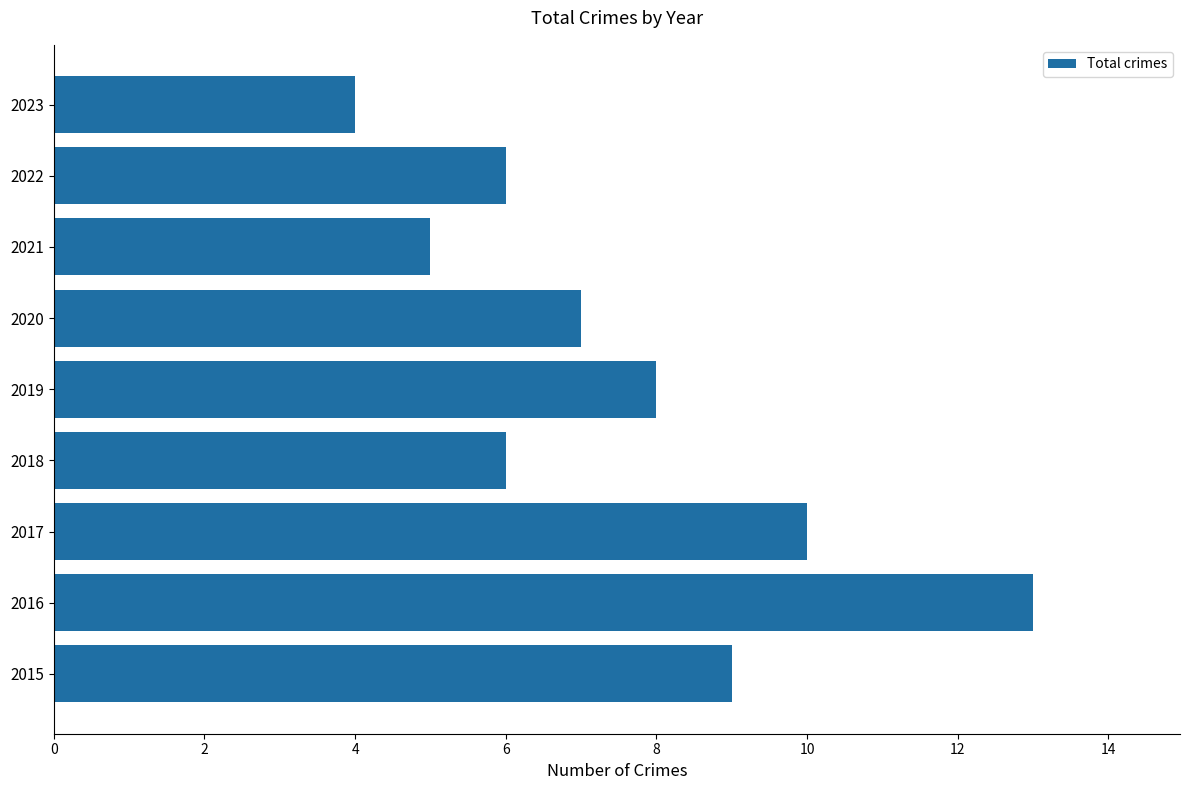

The chart shows a value of 6 at 2023. True or false?

False